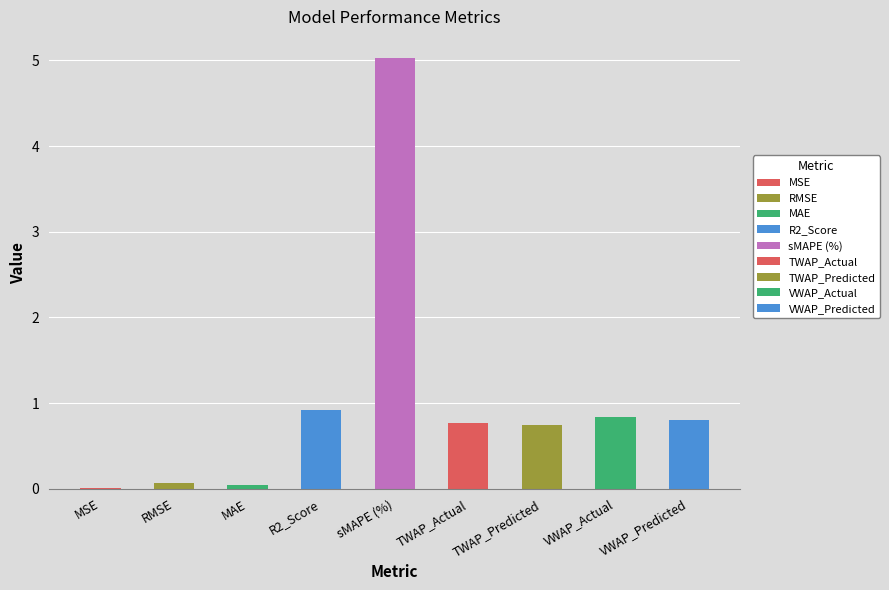

What is the sum of all values?

9.2